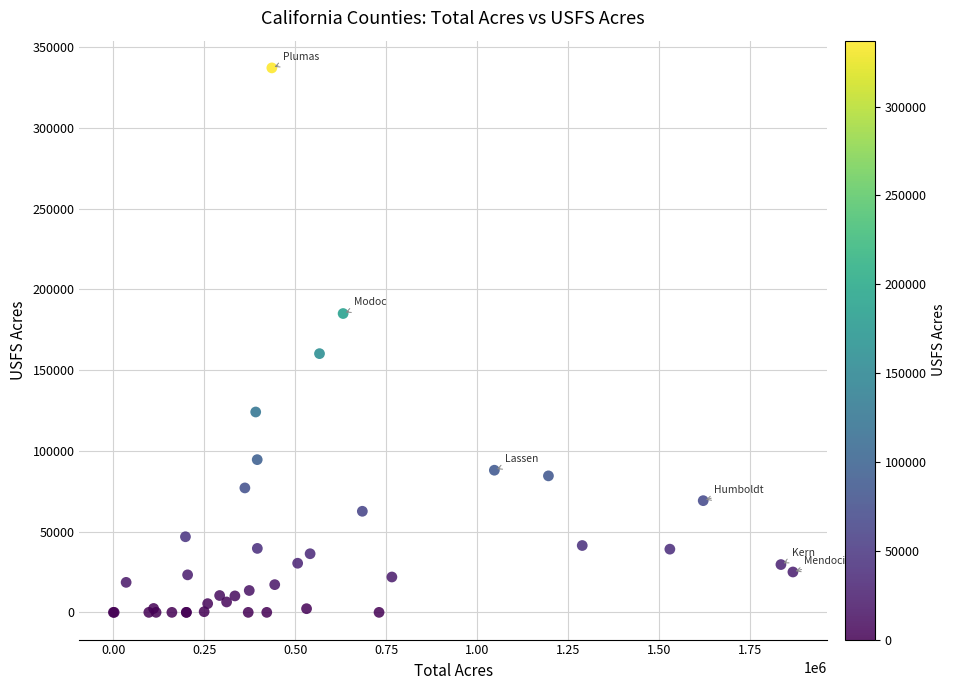

What Y value in the scatter plot is closest to 168561?

160197